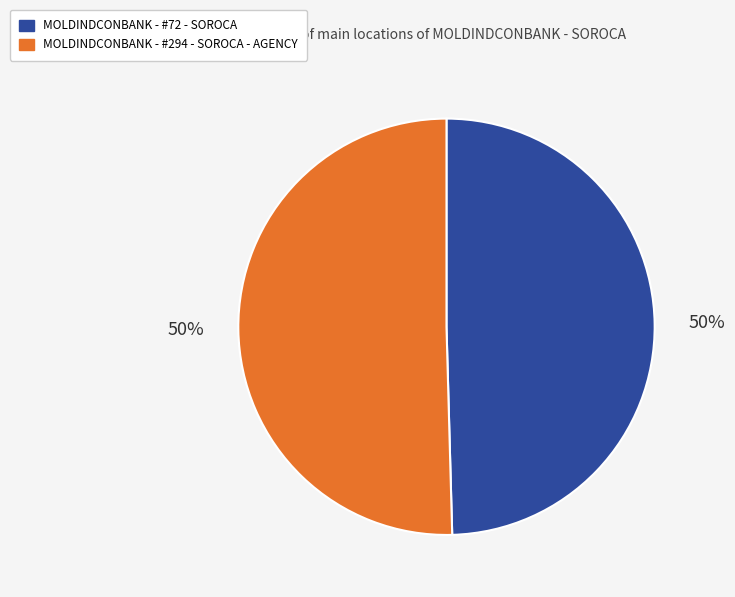

To the nearest percent, what is the average slice percentage?

50%